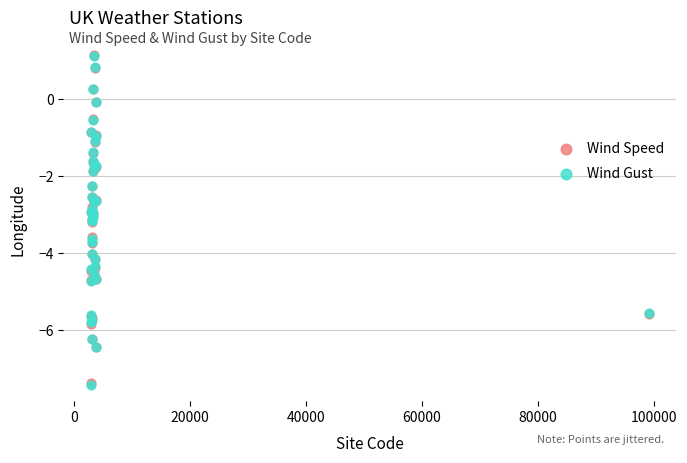

Which series has the widest spread of Y values?

Wind Gust